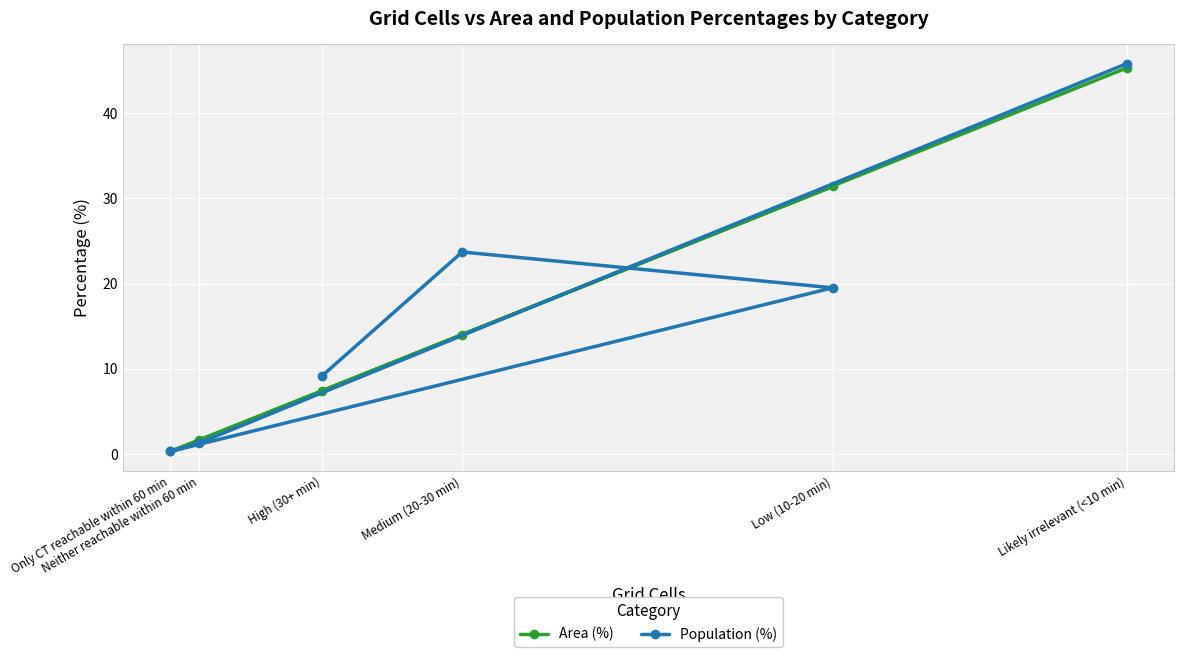

How many lines are shown in the chart?

2